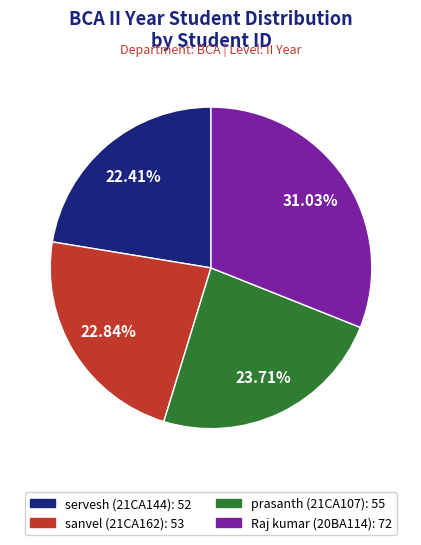

Does any single category account for the majority?

No